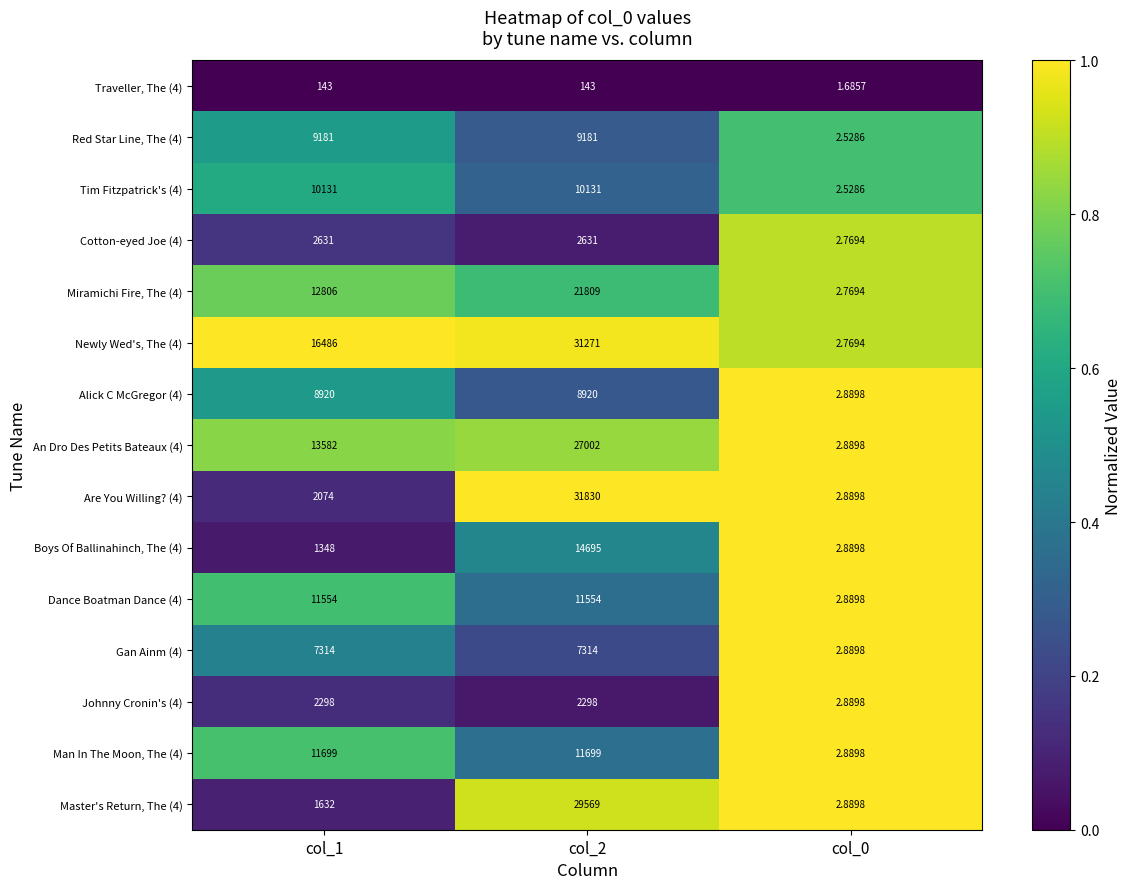

What is the difference between the highest and lowest values at col_2?

31687.0